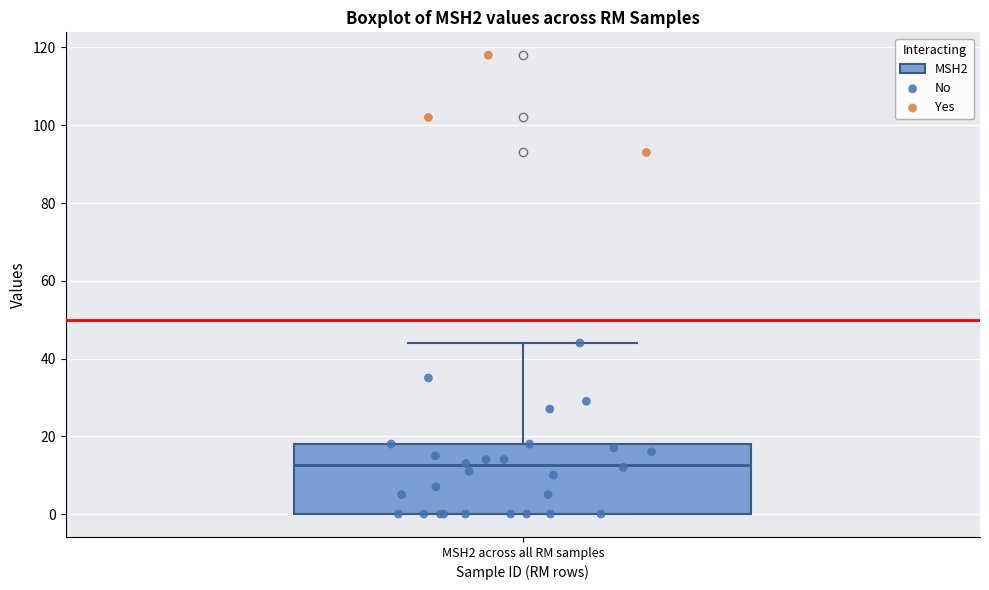

Transcribe this box plot: give where the median line is, the range the box spans, and where the two whiskers end, as read against the y-axis. The values are not printed on the chart, so give them approximately, as read against the axis.

median 12, box 0 to 18, whiskers 0 to 44